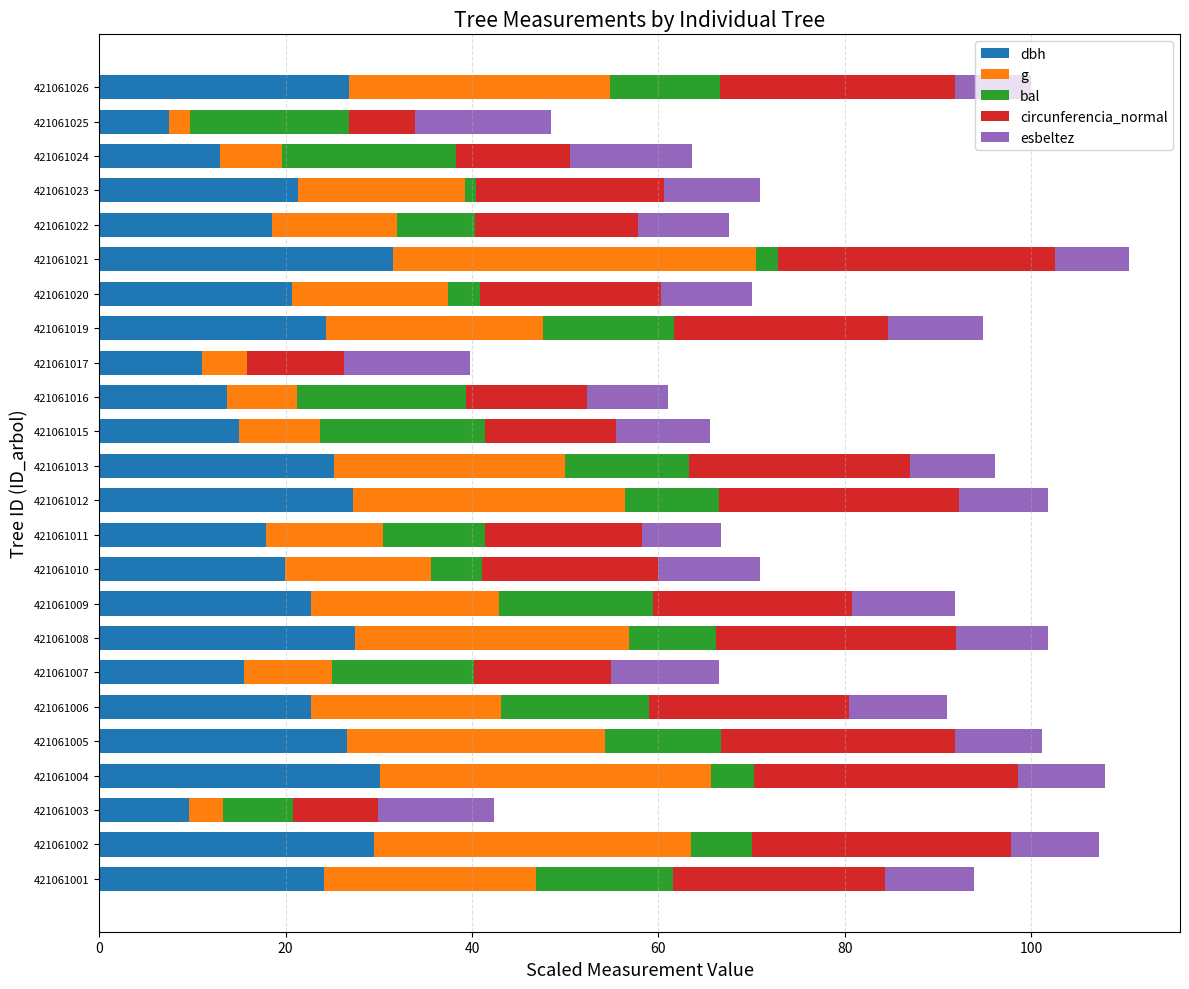

What is the total value across all series at 421061002?

107.3